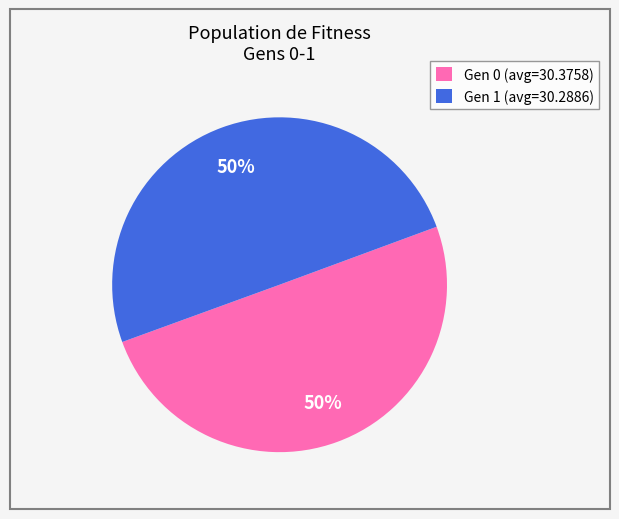

What percentage is the Gen 1 (avg=30.2886) slice, to the nearest percent?

50%